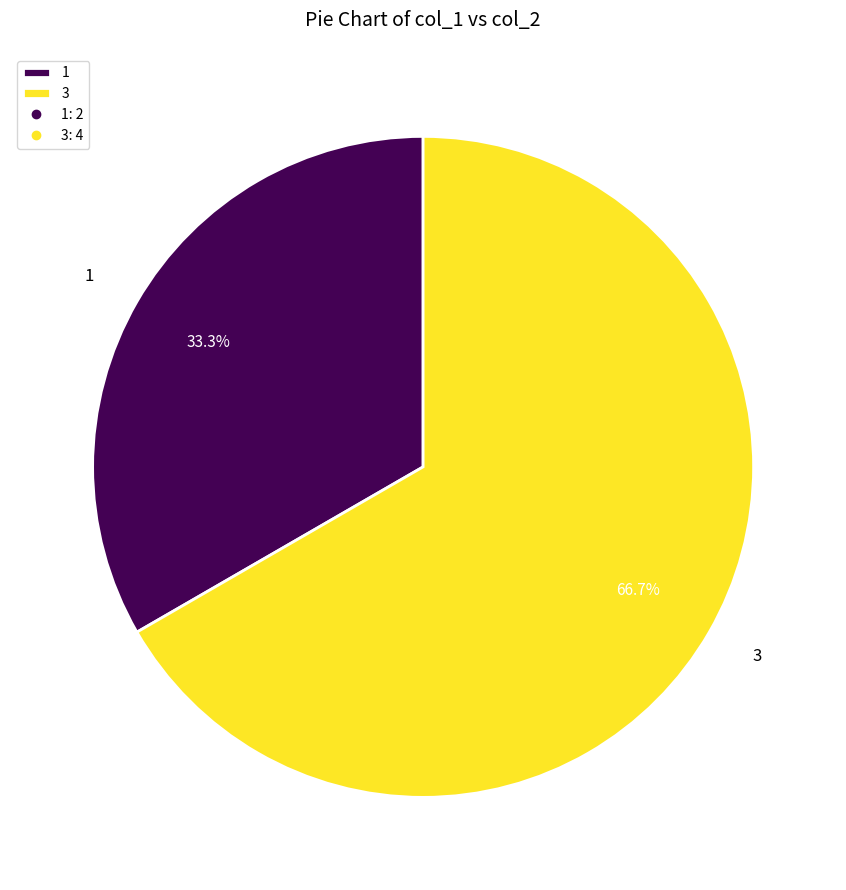

What is the majority slice?

3